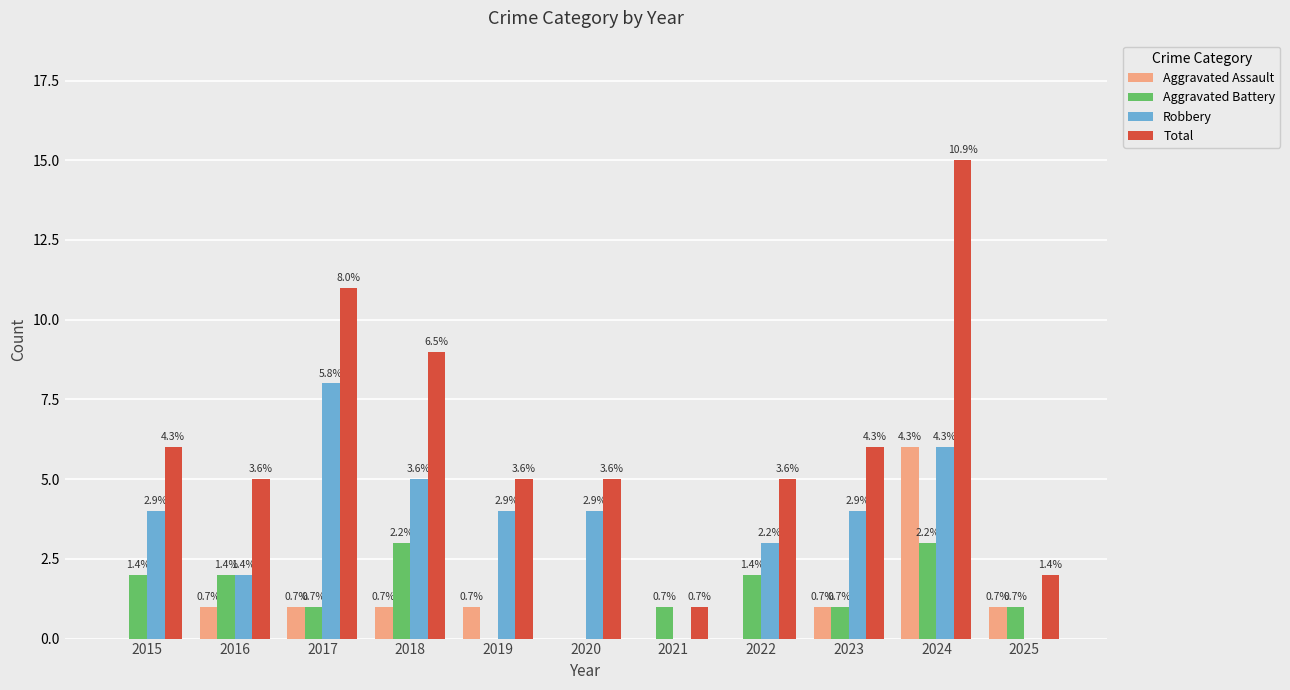

Are the bars grouped side by side (vs. stacked)?

Yes